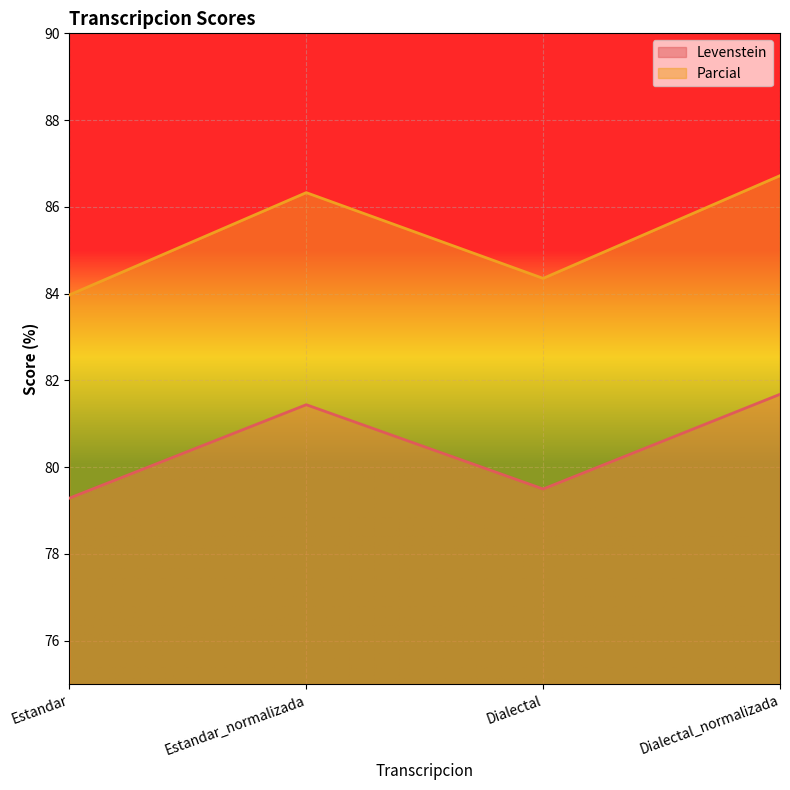

Between Estandar_normalizada and Dialectal, which series saw the biggest shift?

Parcial